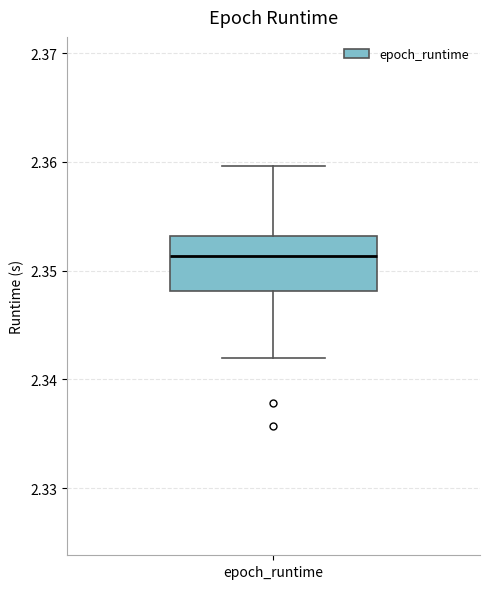

Read this box plot against the y-axis: the position of the median line, the range covered by the box, and the ends of both whiskers. The values are not printed on the chart, so give them approximately, as read against the axis.

median 2.351, box 2.348 to 2.353, whiskers 2.342 to 2.360